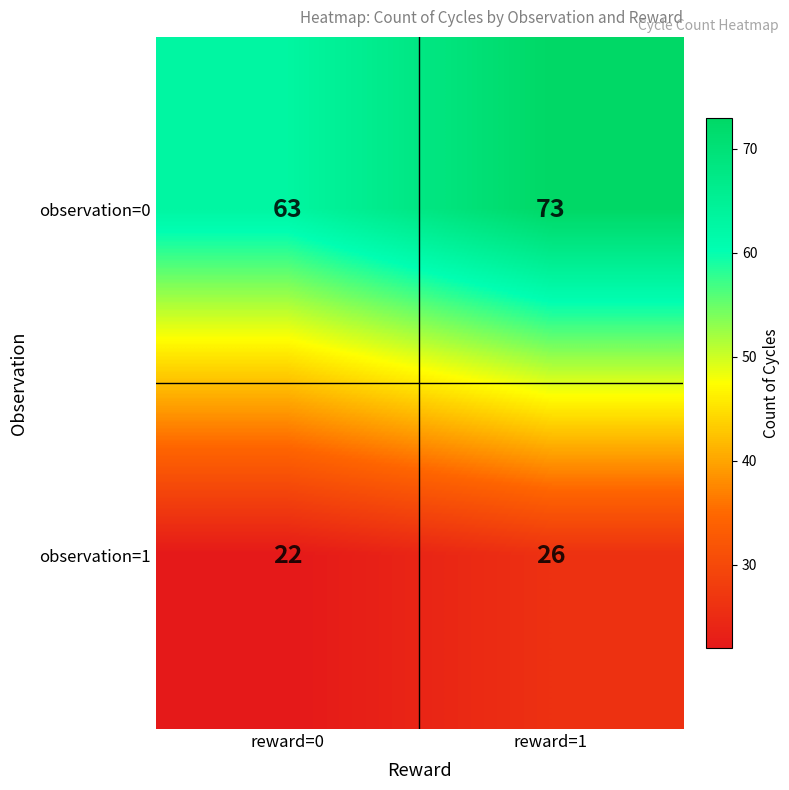

Is it true that observation=1 equals 13 at reward=1?

False